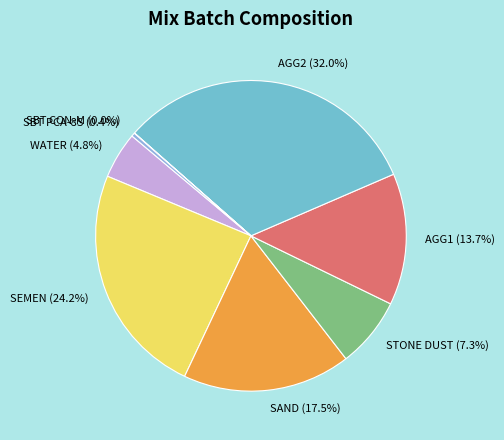

Which has a higher value, AGG2 (32.0%) or STONE DUST (7.3%)?

AGG2 (32.0%)